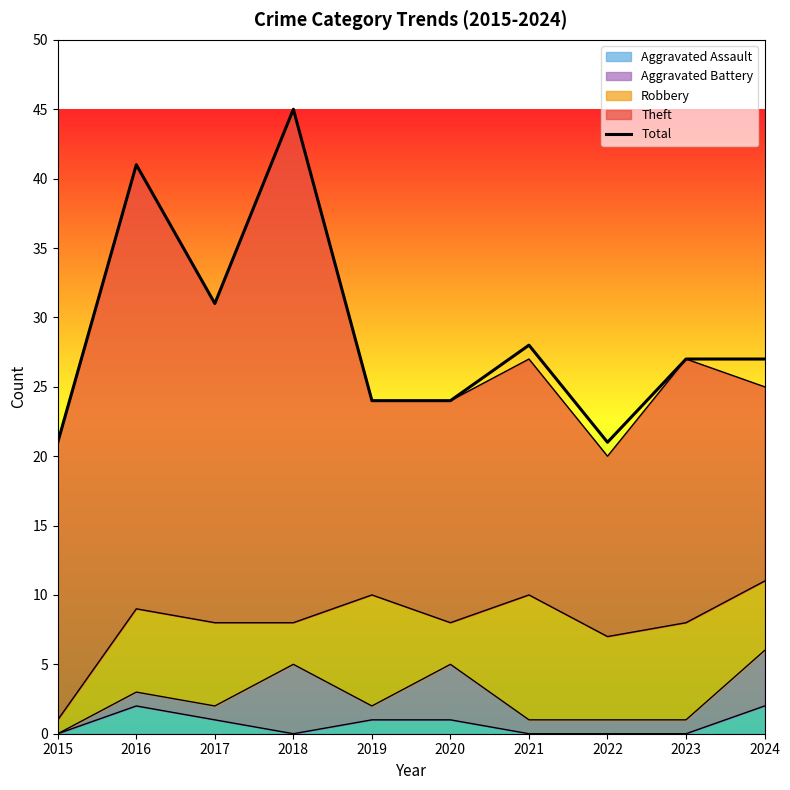

Which label corresponds to the largest value in the chart?

2018